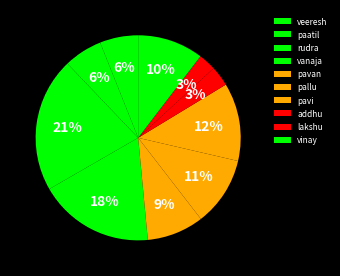

Is it true that pavan is 9% of the pie?

True